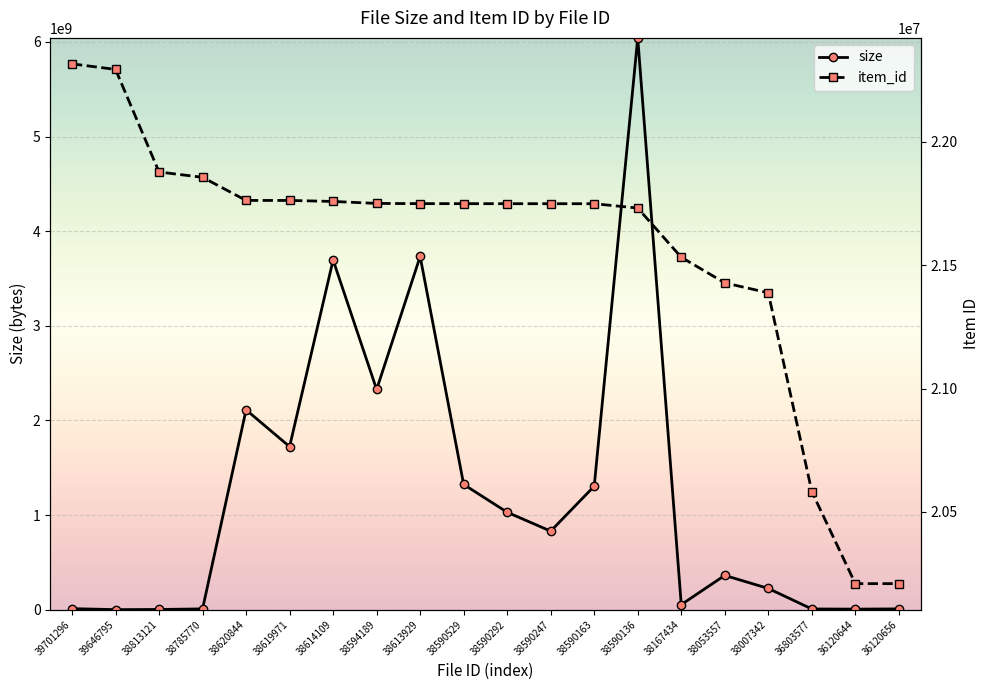

True or false: item_id and size intersect in this chart.

True